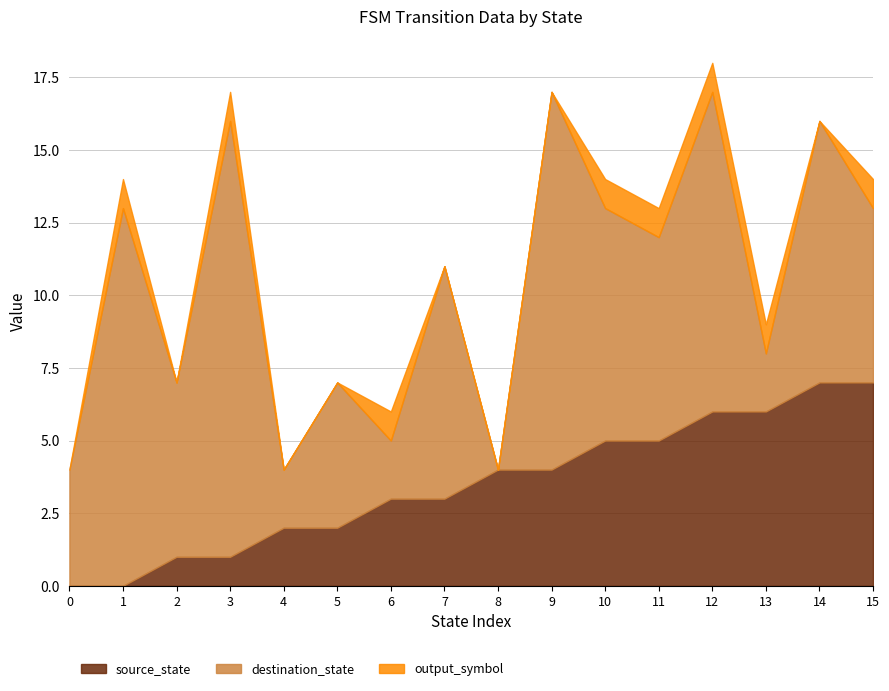

Count the number of data series in this chart.

3